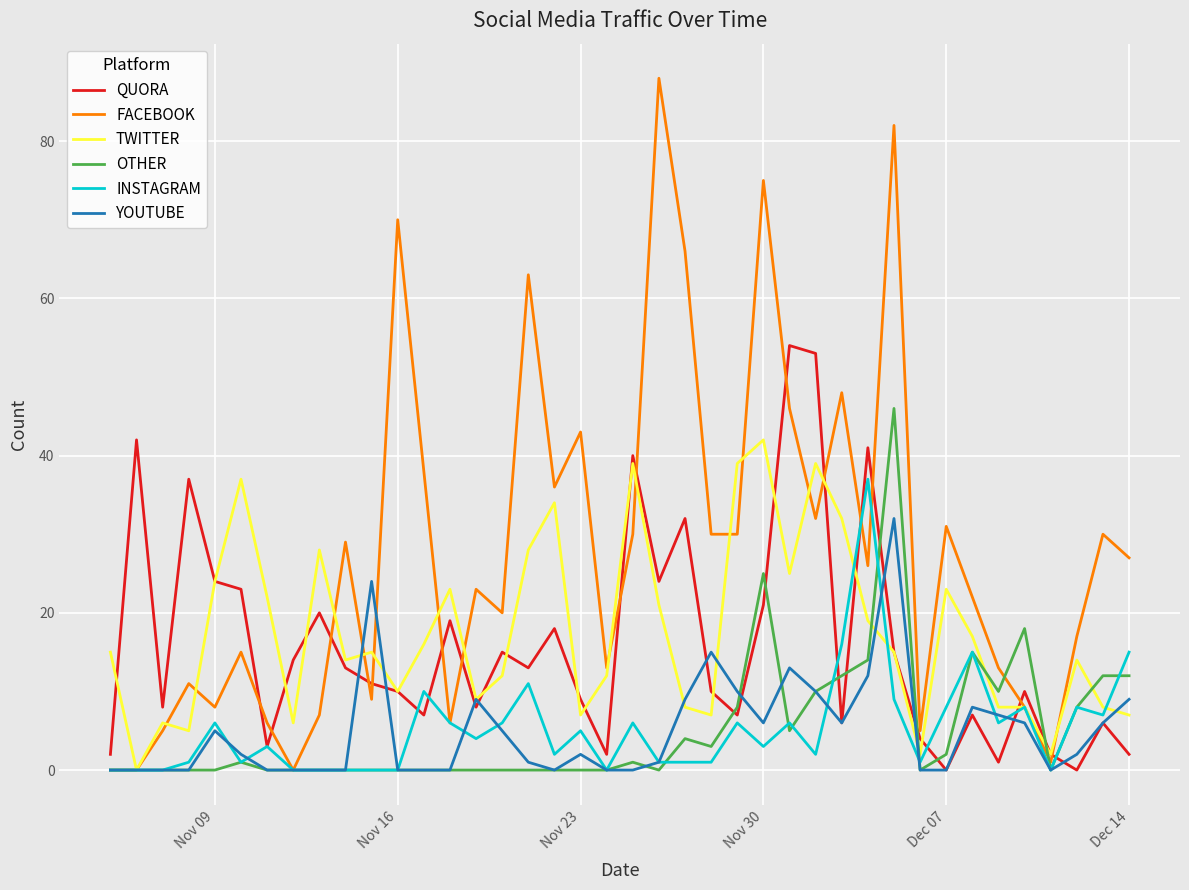

What is the maximum value for QUORA?

54